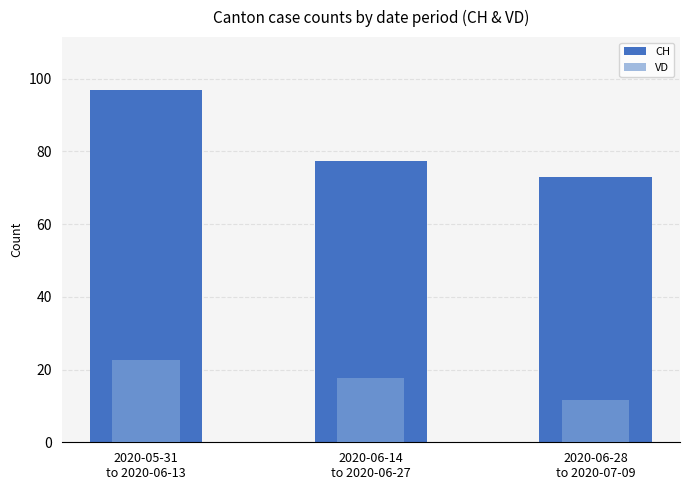

The value of CH at 2020-06-28
to 2020-07-09 is 72.9. True or false?

True